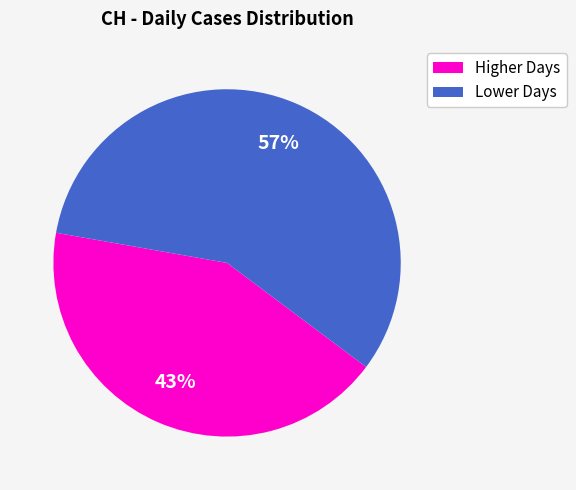

To the nearest percent, what is the average slice percentage?

50%